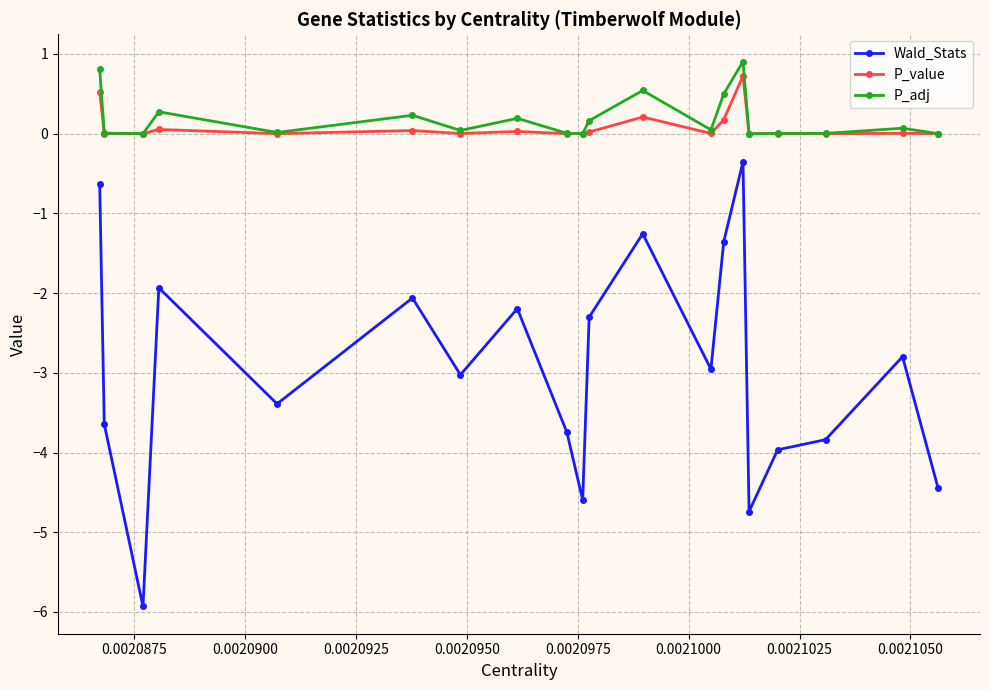

Rank the series by their maximum value, from highest to lowest.

P_adj, P_value, Wald_Stats